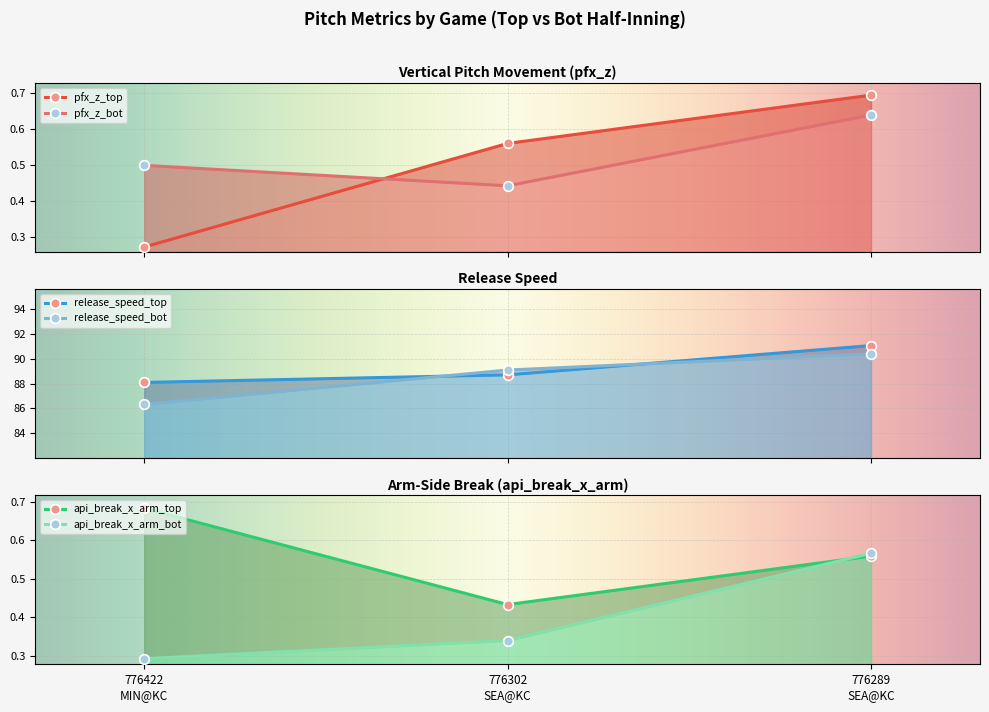

The value of pfx_z_top at 776422
MIN@KC is 0.3. True or false?

True